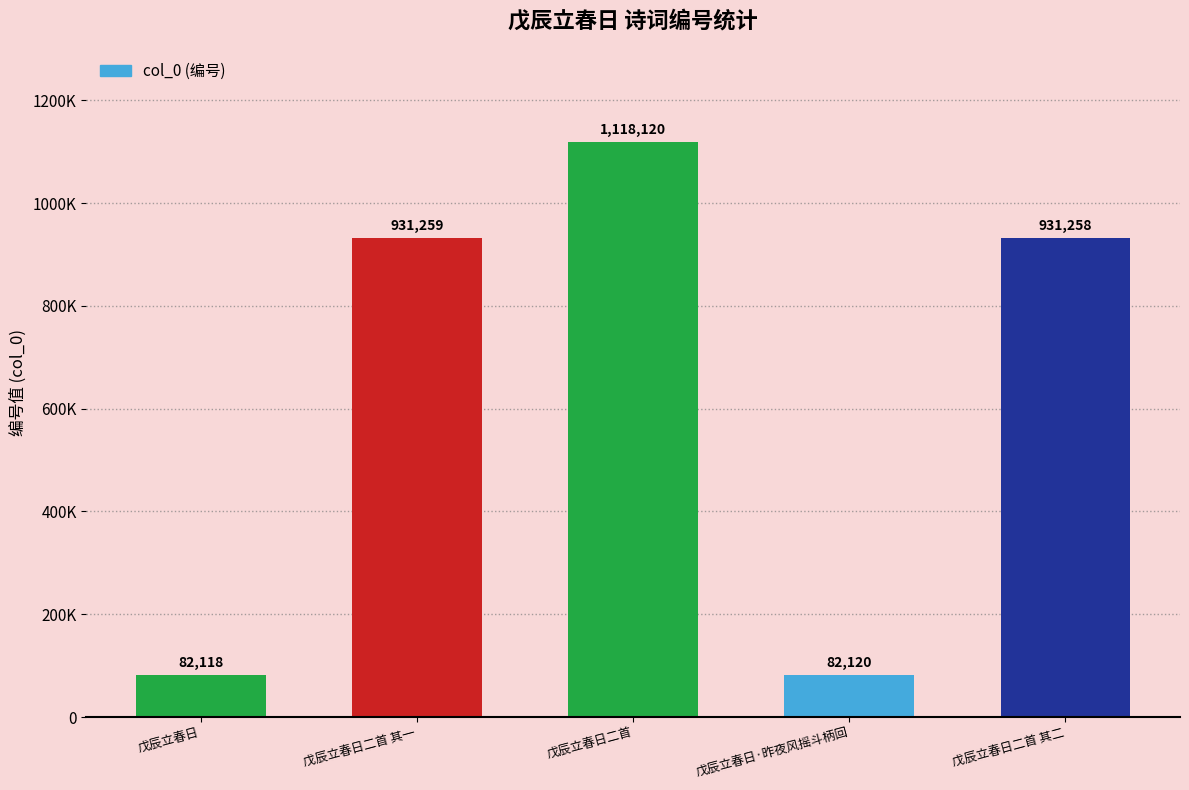

Reading right to left, transcribe all the data shown in this chart.

戊辰立春日二首 其二=931258	戊辰立春日·昨夜风摇斗柄回=82120	戊辰立春日二首=1118120	戊辰立春日二首 其一=931259	戊辰立春日=82118